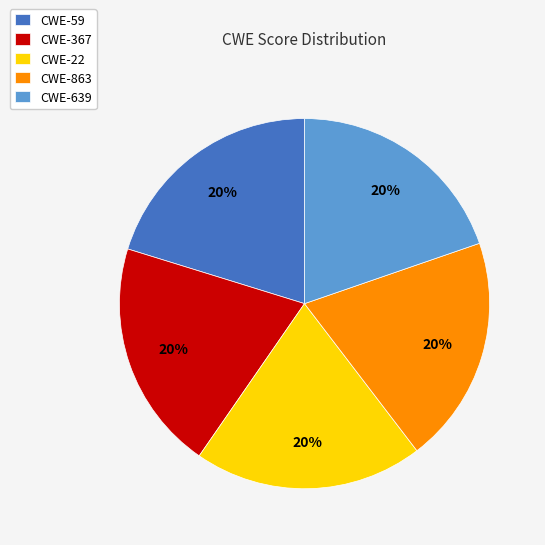

How many segments does this pie chart have?

5